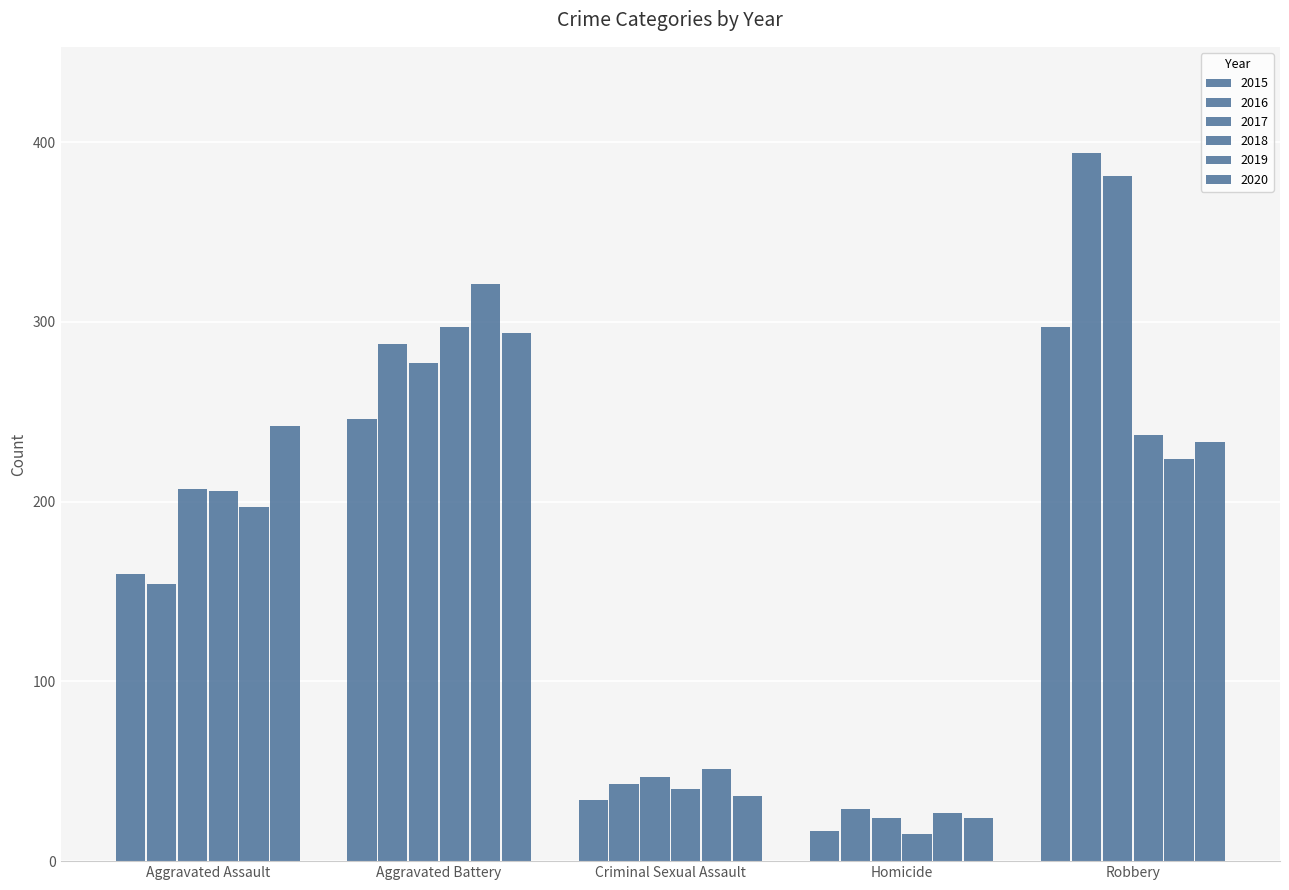

How many distinct data groups are displayed?

6